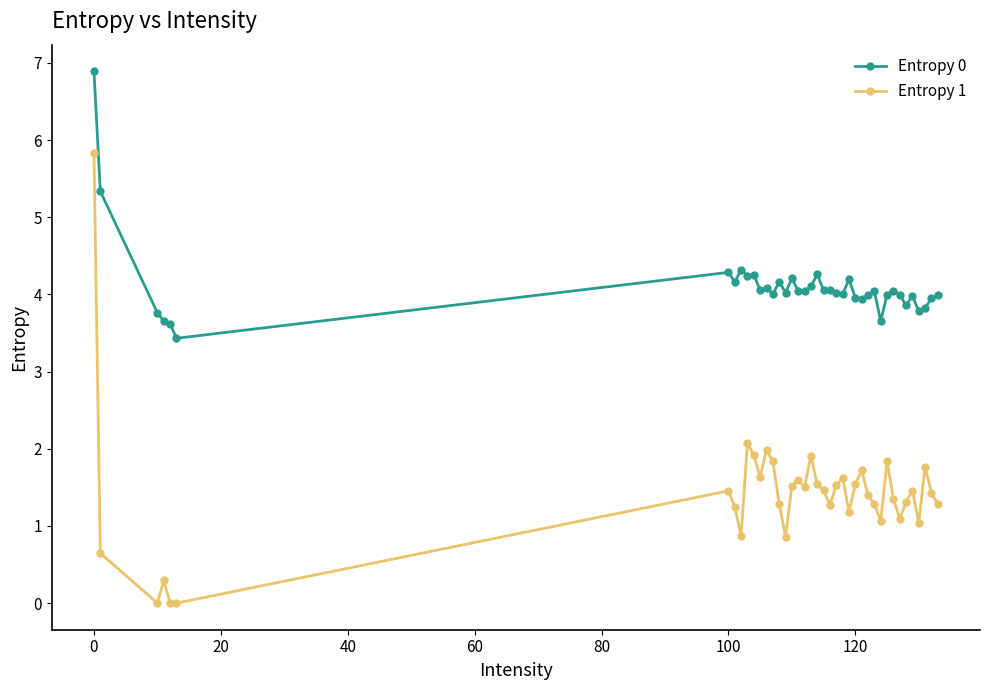

What is the value of the Entropy 1 point at the 23rd from the left?

1.3